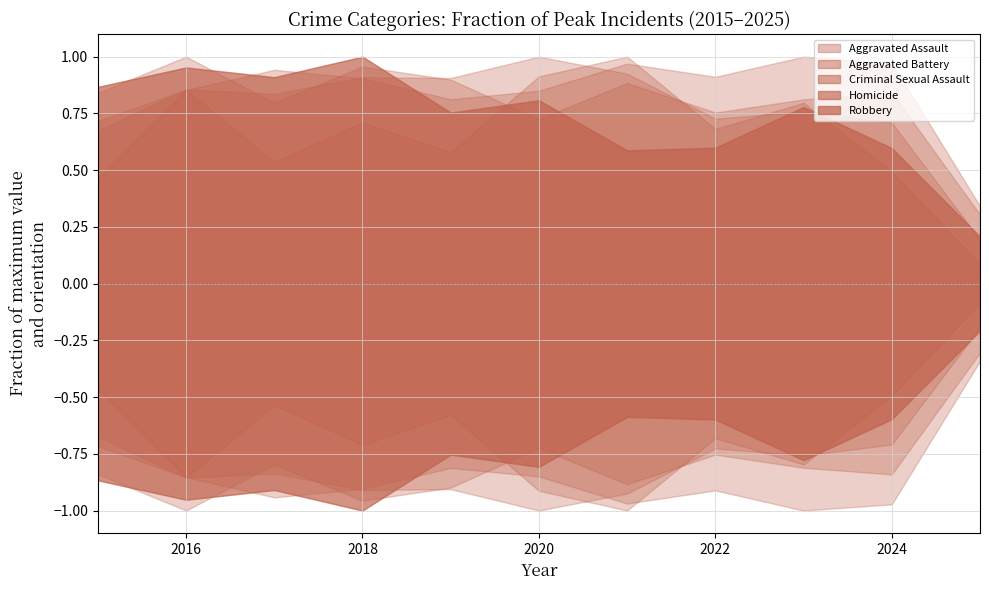

What is the difference between the Robbery values at 2019 and 2021?

0.2